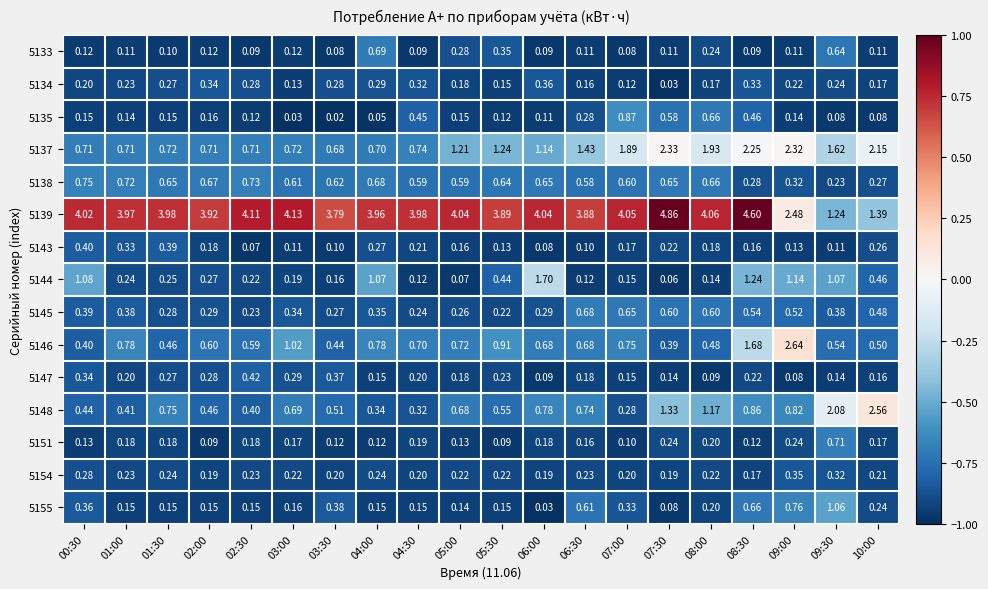

Is the value of 5143 at 08:30 greater than the value of 5155 at 10:00?

No